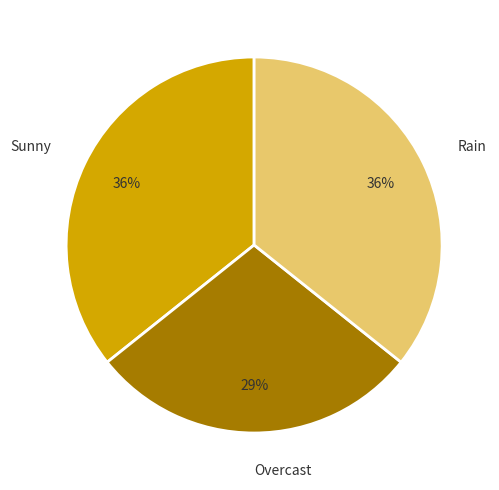

True or false: Rain accounts for 50% of the total.

False